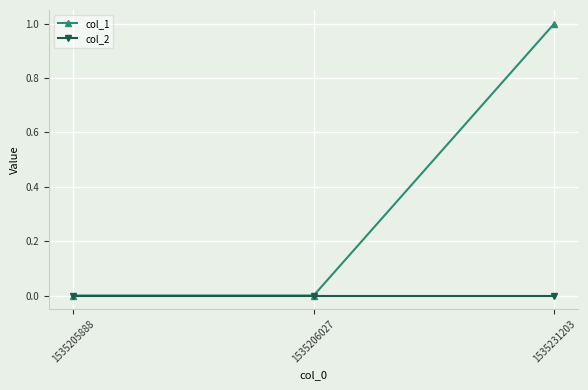

Is it true that col_1 equals 0 at 1535205888?

True